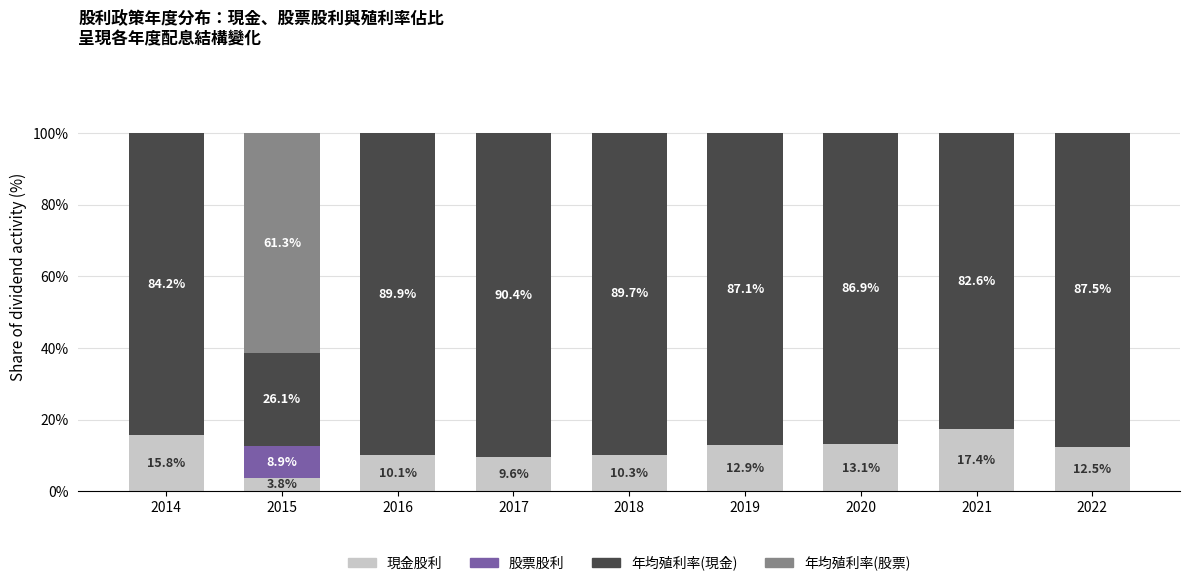

What value does the 現金股利 series have at 2016?

10.1